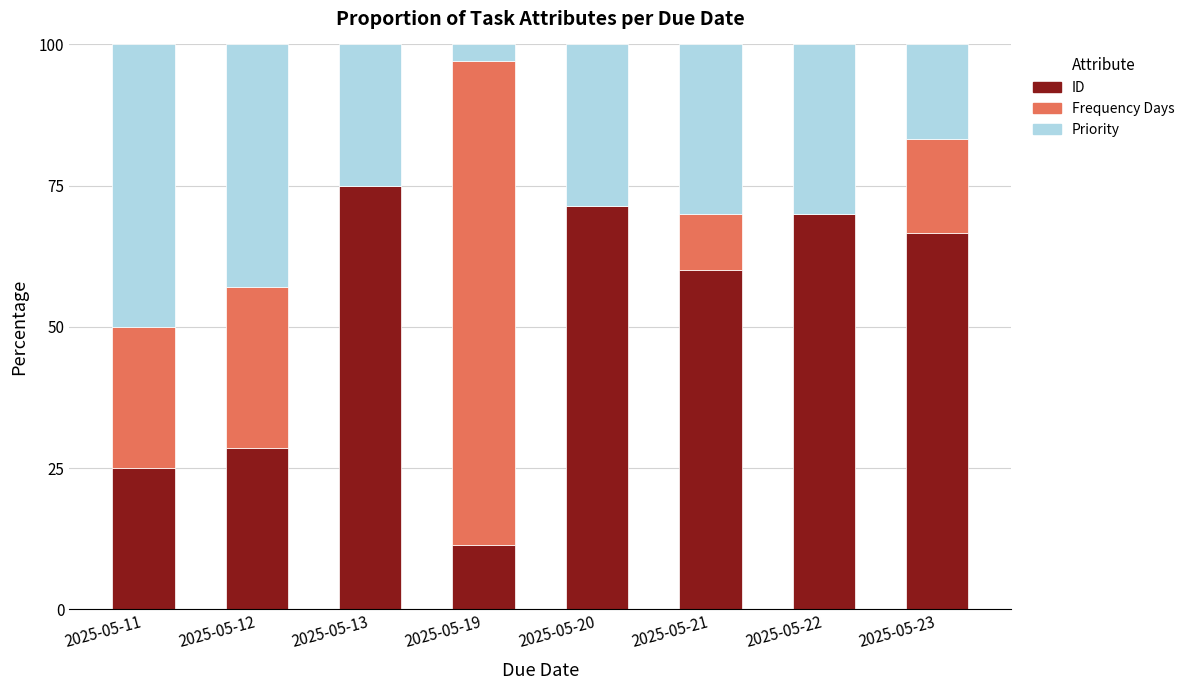

At which label does ID reach its peak?

2025-05-13